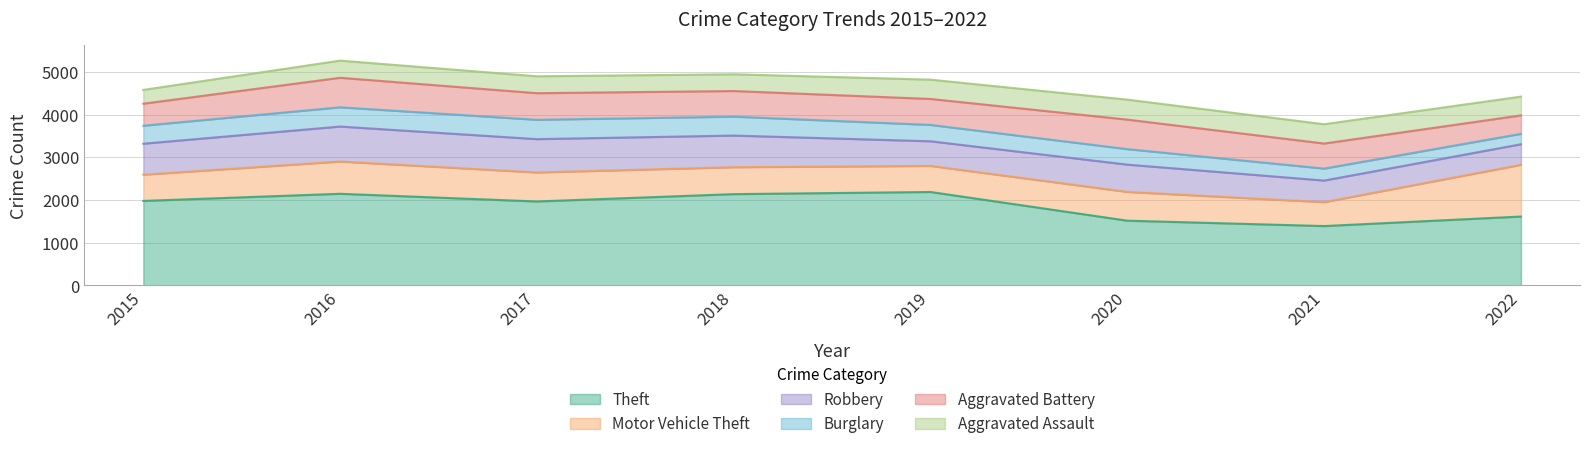

Is the value of Burglary at 2018 greater than the value of Robbery at 2022?

No